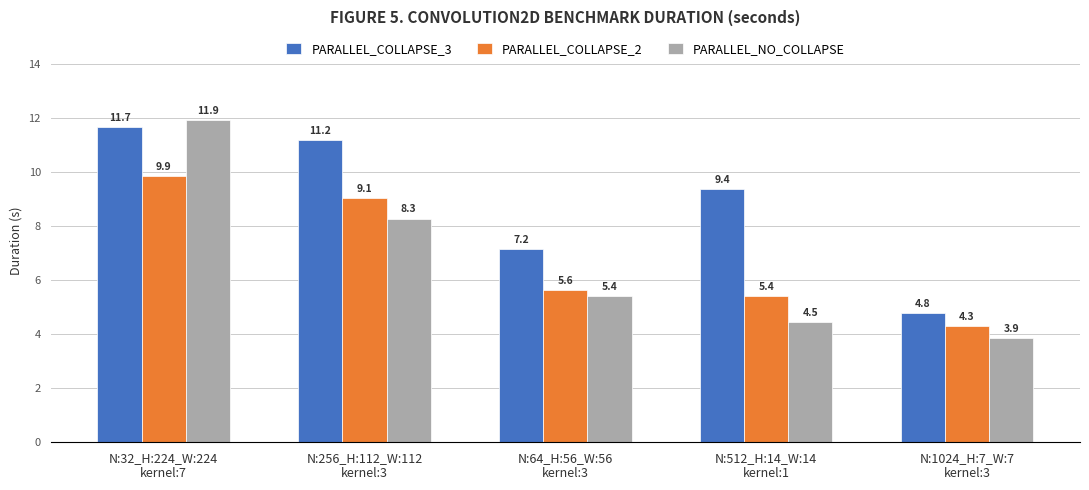

At how many categories does at least one series exceed 7?

4